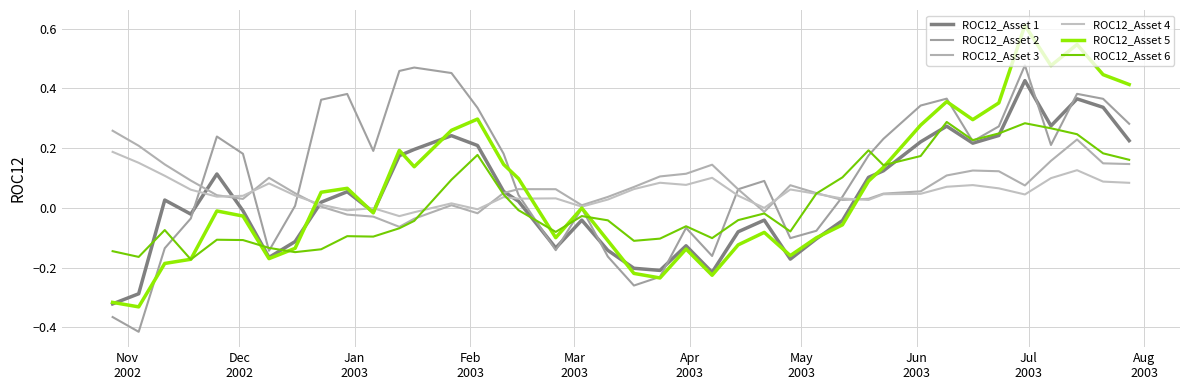

What is the value of the ROC12_Asset 3 point at the 36th from the left?

0.1